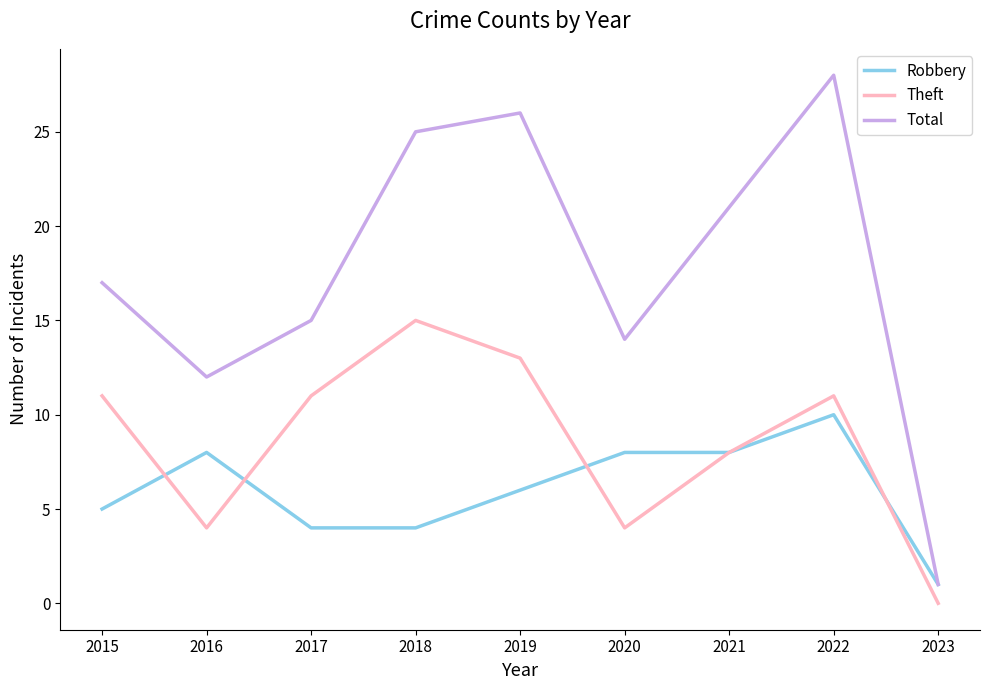

Rank the categories by Total value from highest to lowest.

2022, 2019, 2018, 2021, 2015, 2017, 2020, 2016, 2023